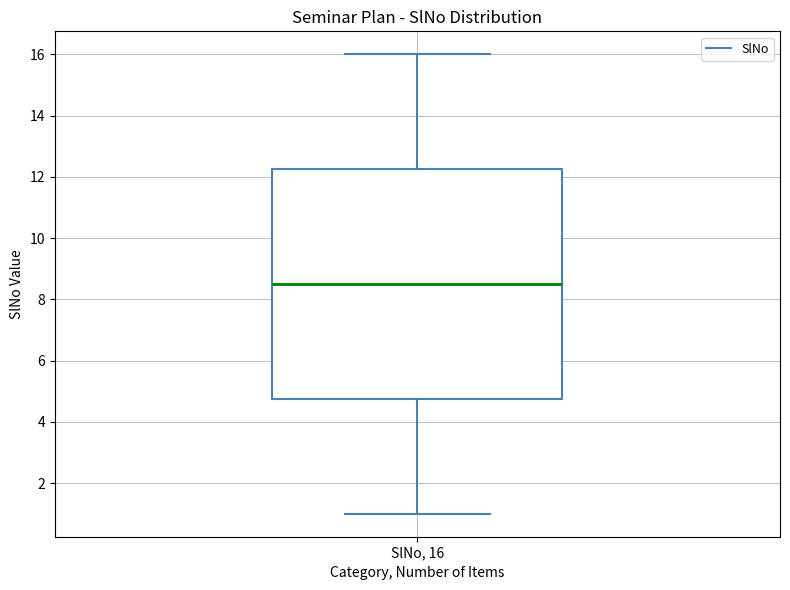

Read this box plot against the y-axis: the position of the median line, the range covered by the box, and the ends of both whiskers. The values are not printed on the chart, so give them approximately, as read against the axis.

median 8.6, box 4.8 to 12.2, whiskers 1.0 to 16.0